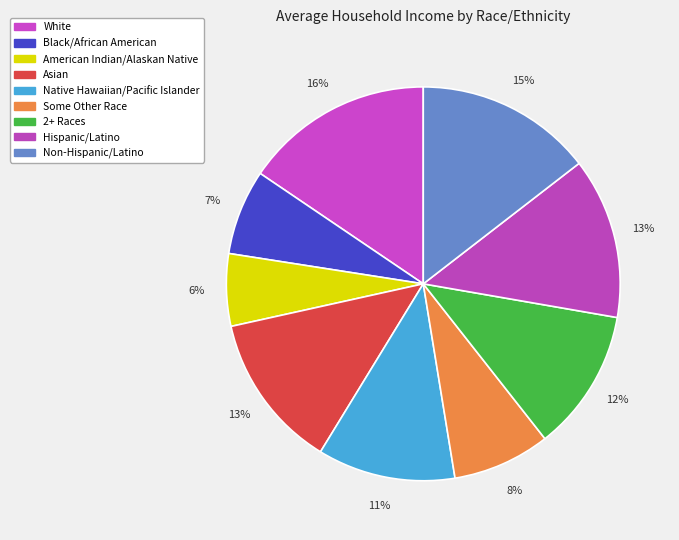

How much of the chart is everything except Hispanic/Latino?

86.8%